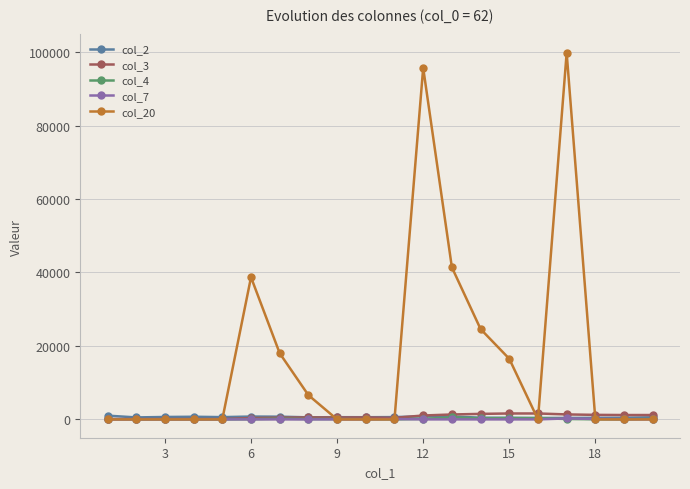

What are all the series names shown in the legend?

col_2, col_3, col_4, col_7, col_20